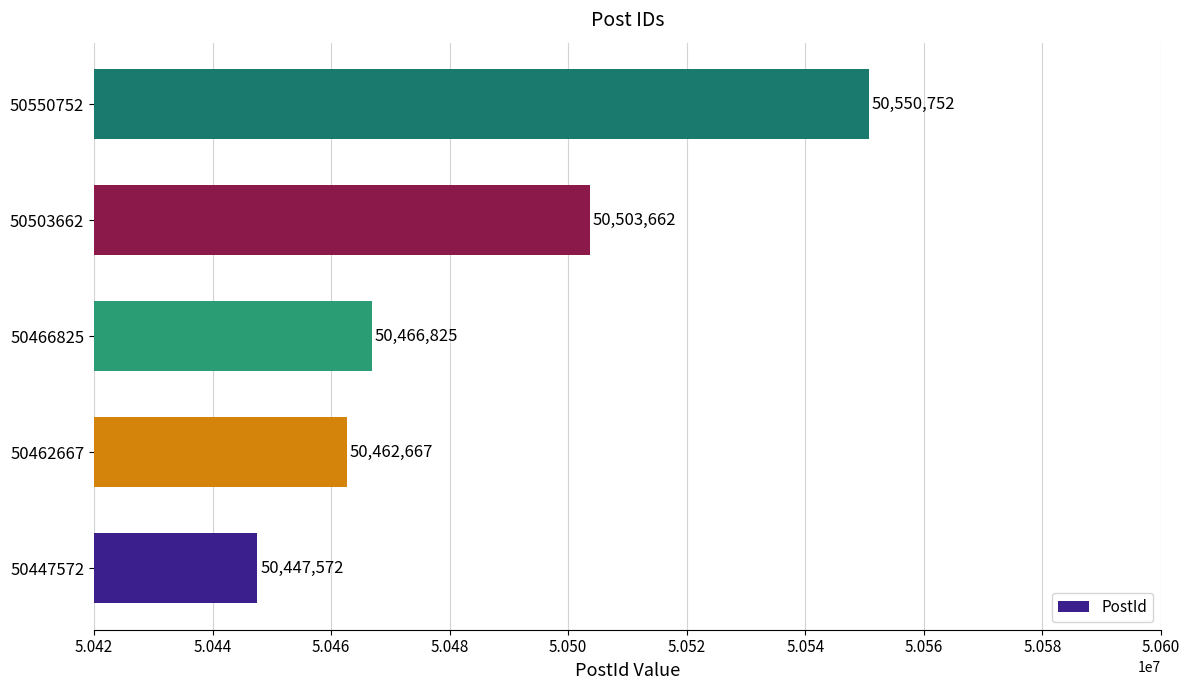

Reading bottom to top, what are all the values shown in this chart?

50447572	50462667	50466825	50503662	50550752